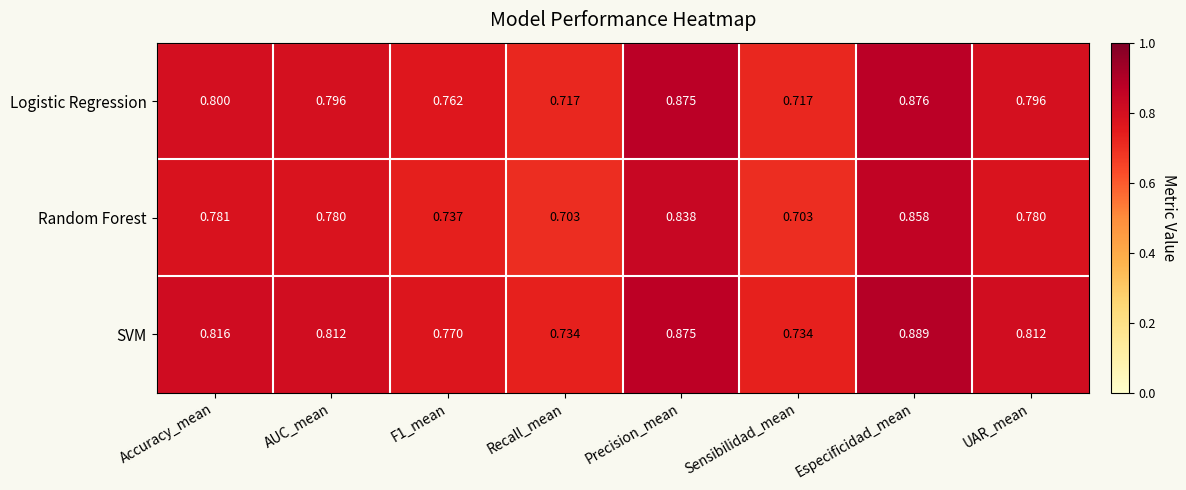

Between AUC_mean and Precision_mean, which series saw the biggest shift?

Logistic Regression